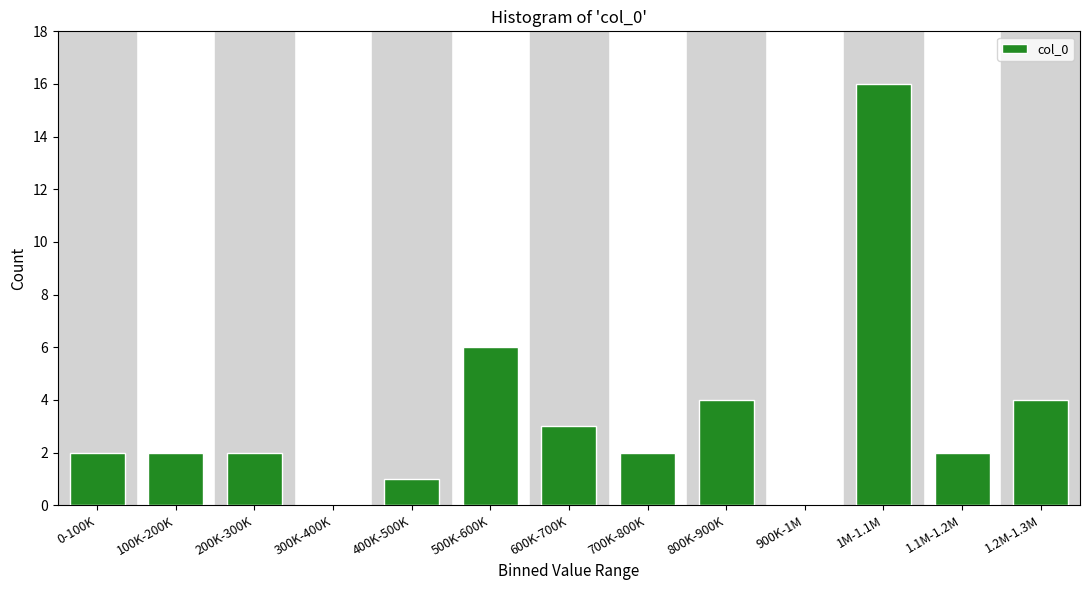

Reading left to right, extract all data points from this chart.

0-100K=2	100K-200K=2	200K-300K=2	300K-400K=0	400K-500K=1	500K-600K=6	600K-700K=3	700K-800K=2	800K-900K=4	900K-1M=0	1M-1.1M=16	1.1M-1.2M=2	1.2M-1.3M=4